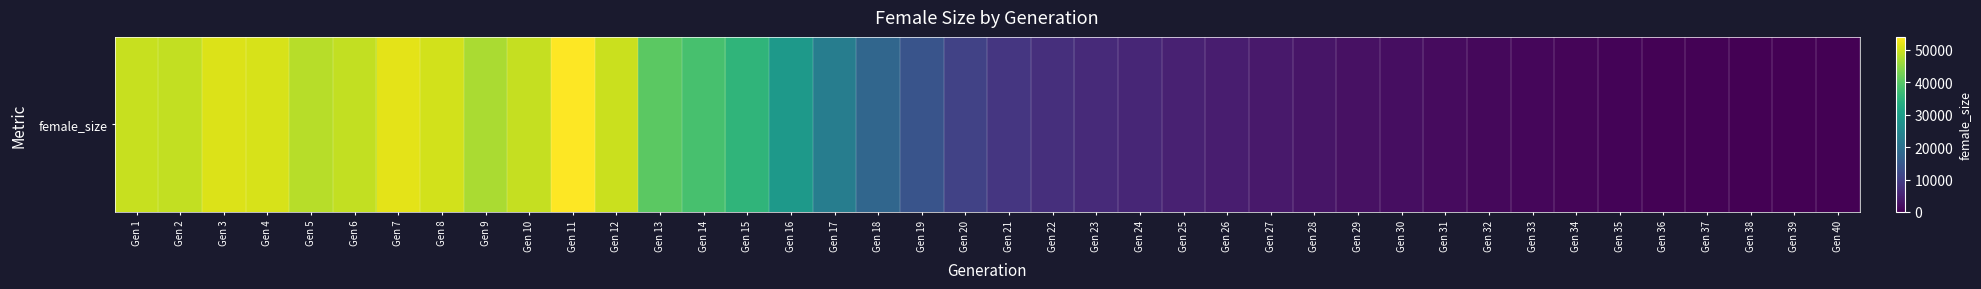

Which has a higher value, Gen 32 or Gen 1?

Gen 1